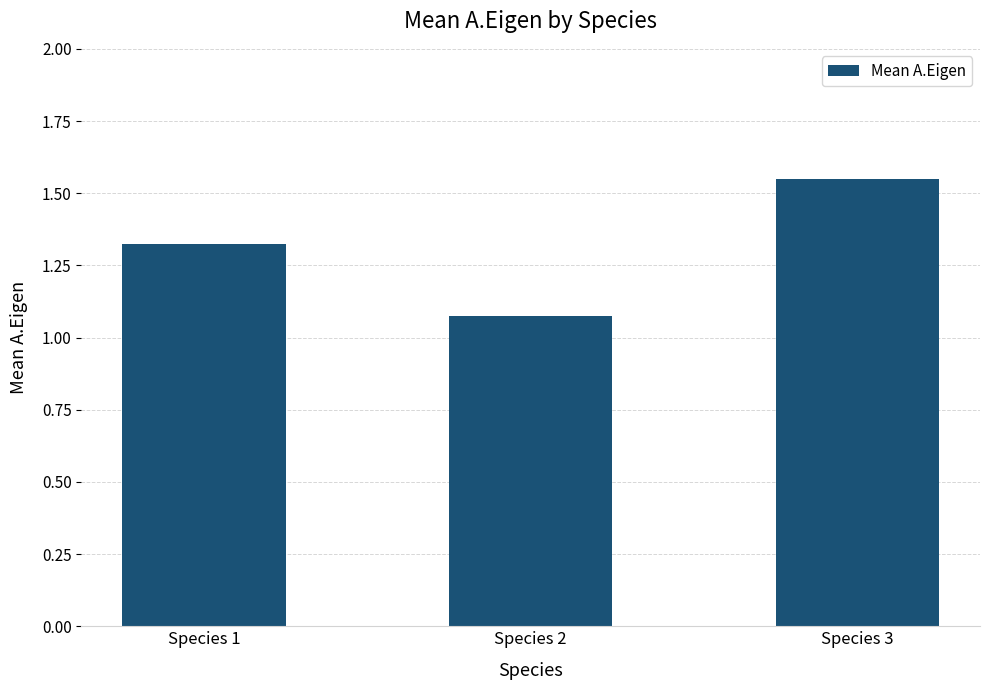

The value at Species 3 is 0.9. True or false?

False